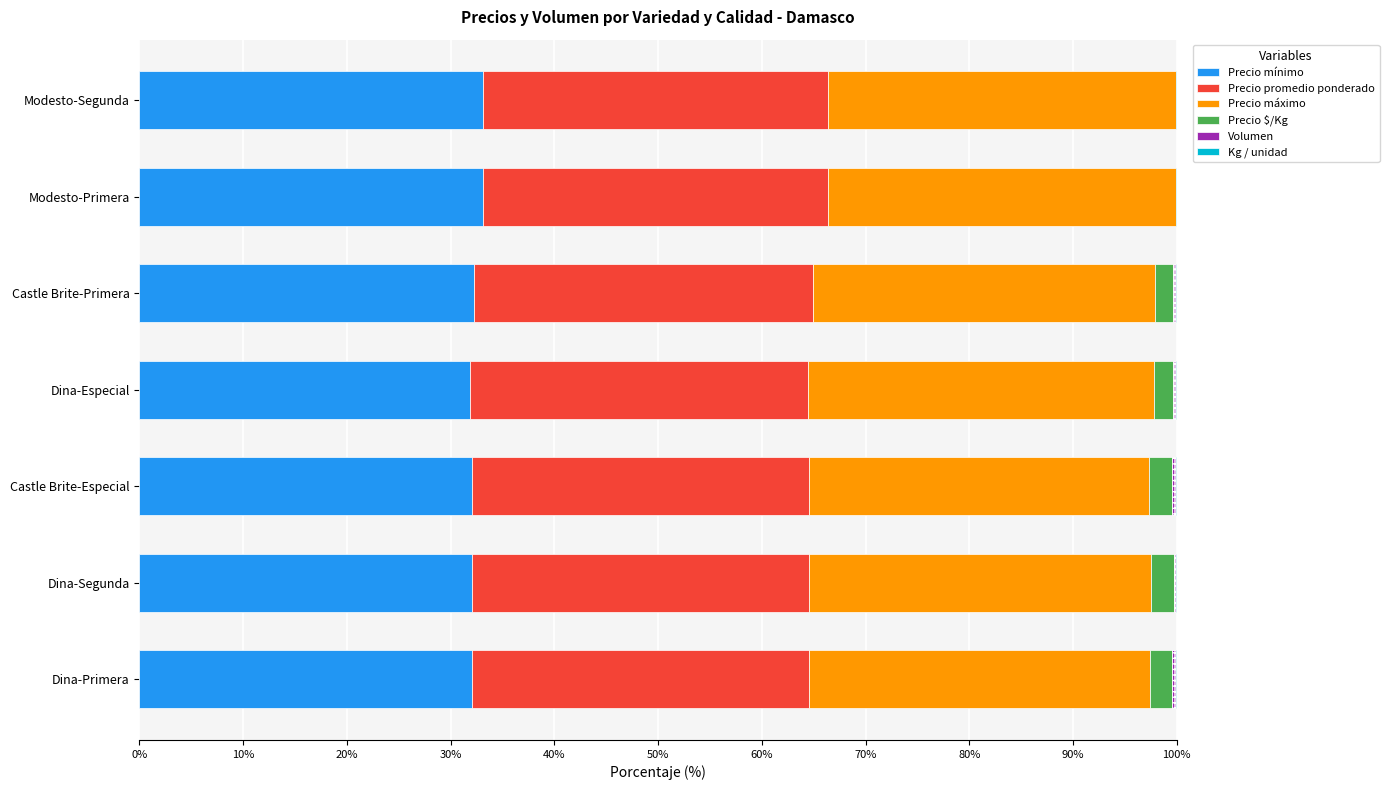

At how many categories does at least one series exceed 26?

7